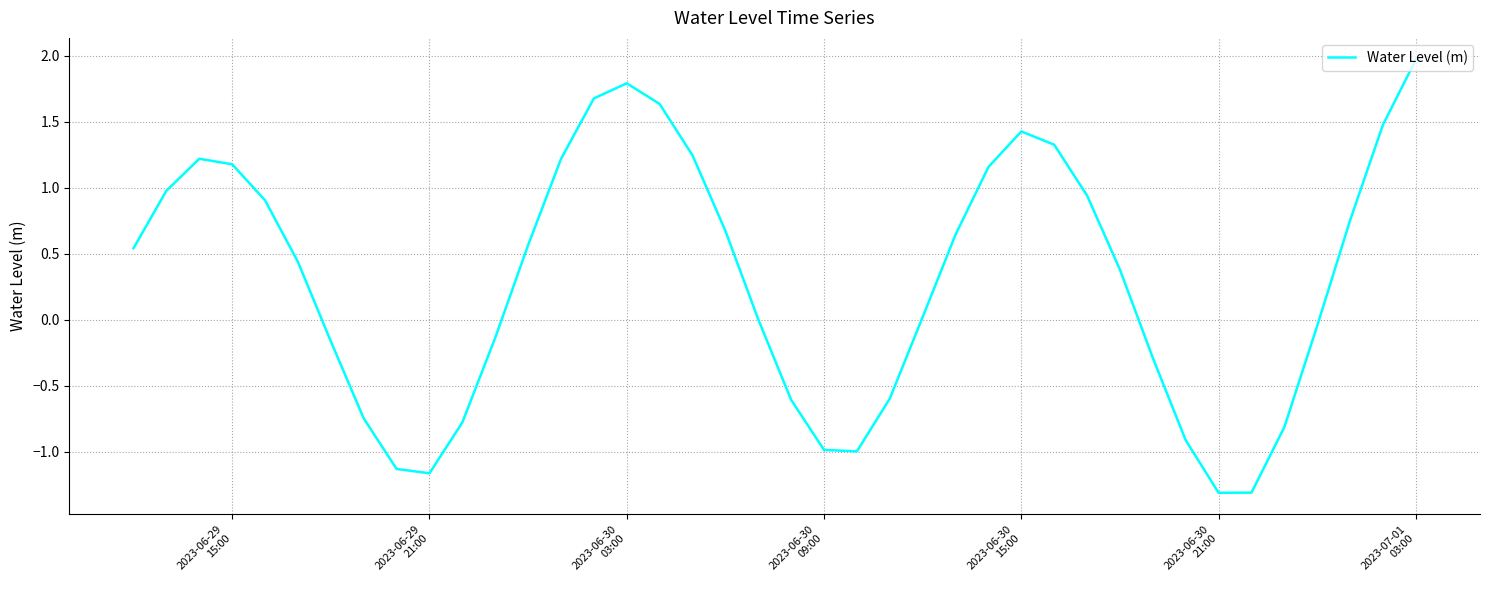

Is this an area chart (filled region under the line)?

No